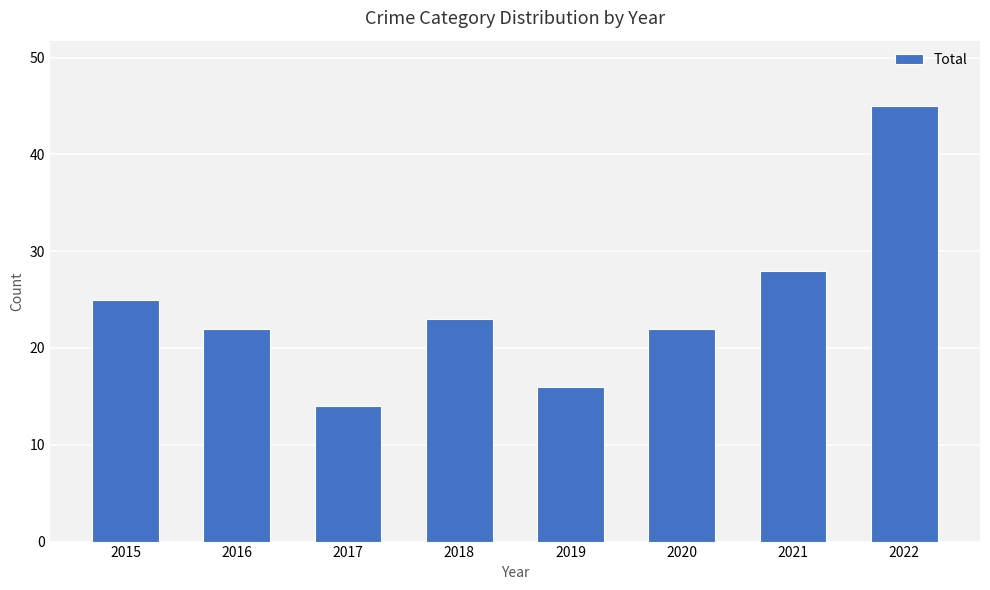

How many categories are shown in the chart?

8